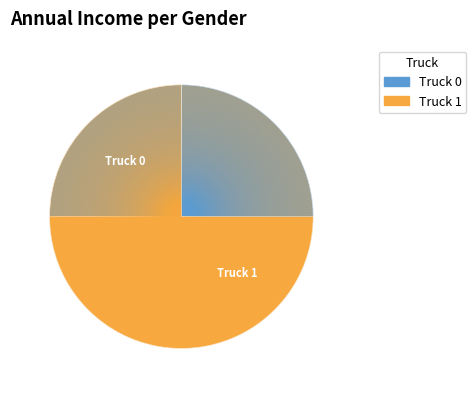

Does Truck 0 account for over 50% of the chart?

No